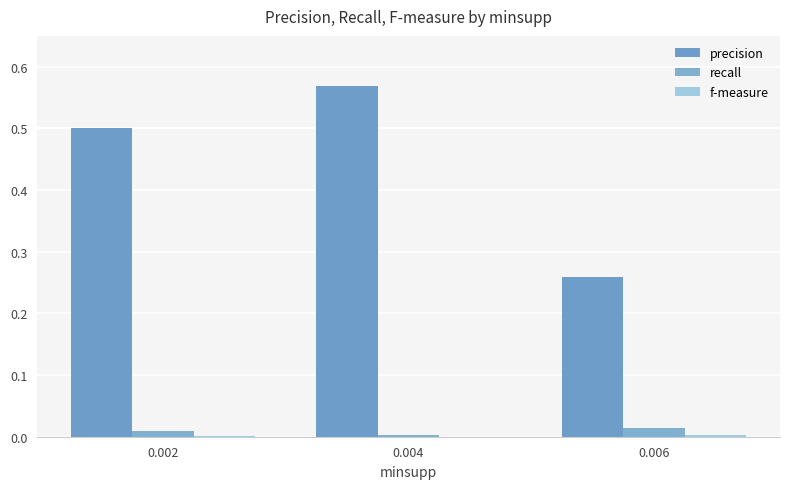

Between 0.002 and 0.006, which series saw the biggest shift?

precision